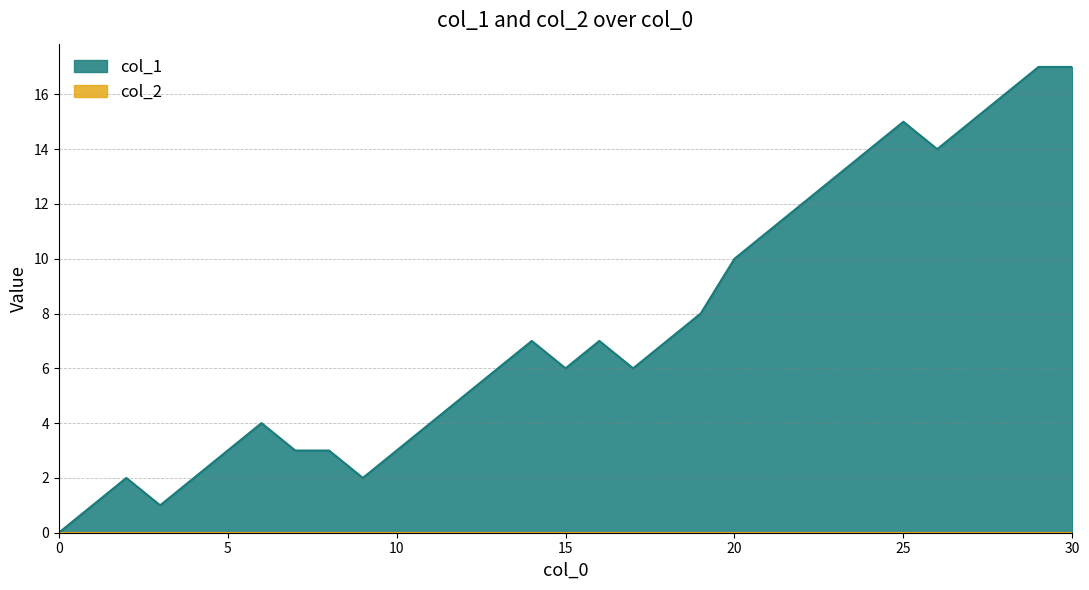

What is the greatest value displayed?

17